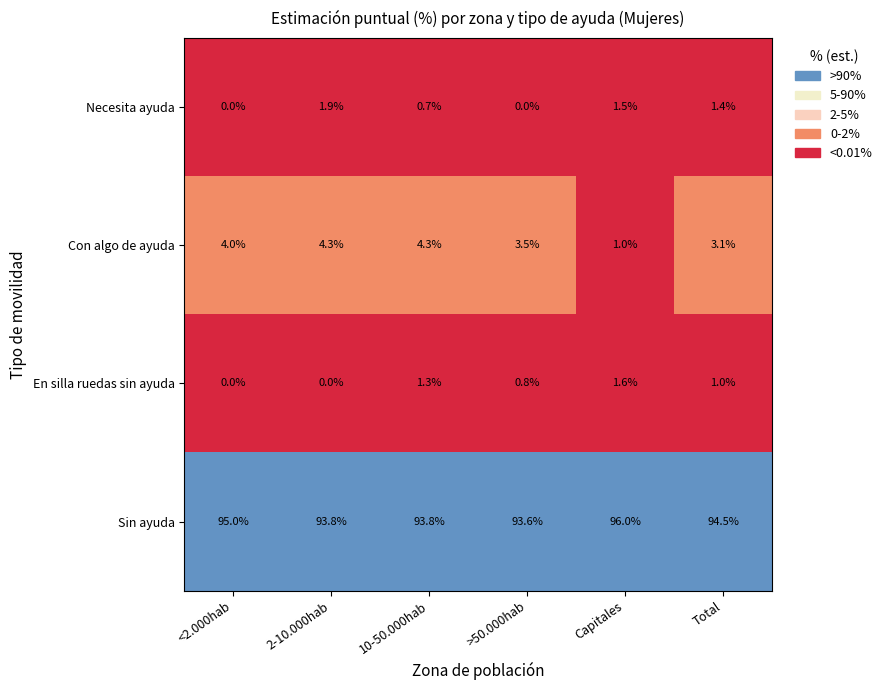

Reading left to right, list all the values displayed in this chart.

<2.000hab: Necesita ayuda=0.0	Con algo de ayuda=4.0	En silla ruedas sin ayuda=0.0	Sin ayuda=95.0
2-10.000hab: Necesita ayuda=1.9	Con algo de ayuda=4.3	En silla ruedas sin ayuda=0.0	Sin ayuda=93.8
10-50.000hab: Necesita ayuda=0.7	Con algo de ayuda=4.3	En silla ruedas sin ayuda=1.3	Sin ayuda=93.8
>50.000hab: Necesita ayuda=0.0	Con algo de ayuda=3.5	En silla ruedas sin ayuda=0.8	Sin ayuda=93.6
Capitales: Necesita ayuda=1.5	Con algo de ayuda=1.0	En silla ruedas sin ayuda=1.6	Sin ayuda=96.0
Total: Necesita ayuda=1.4	Con algo de ayuda=3.1	En silla ruedas sin ayuda=1.0	Sin ayuda=94.5